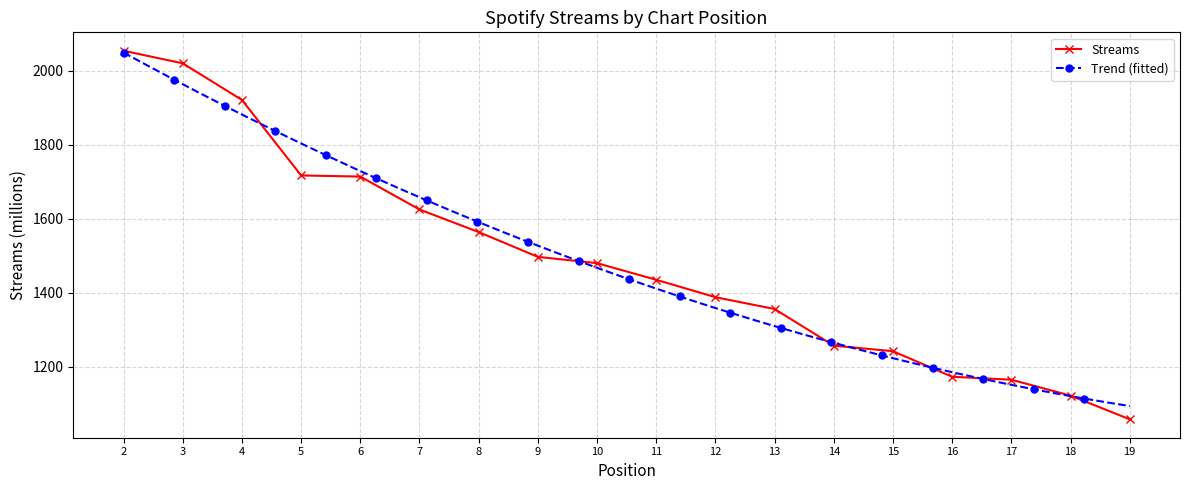

Read the value at 6, to the nearest 100.

1700